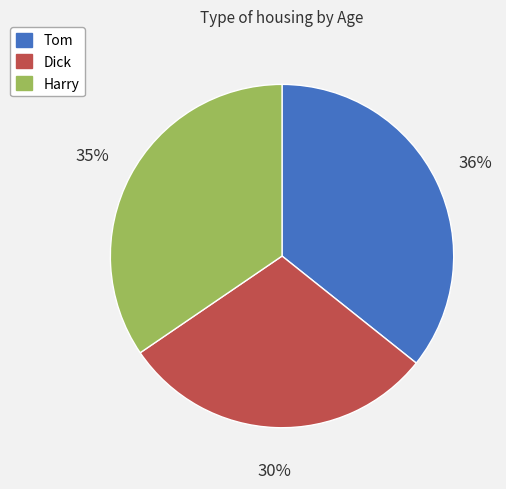

Which category has the smallest portion of the pie?

Dick